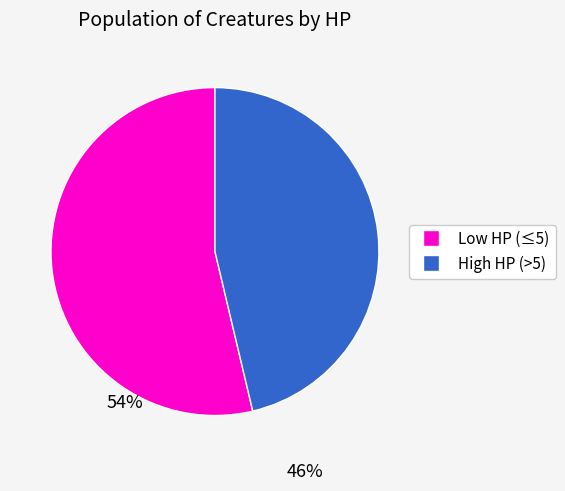

The Low HP (≤5) slice represents 54% of the pie. True or false?

True